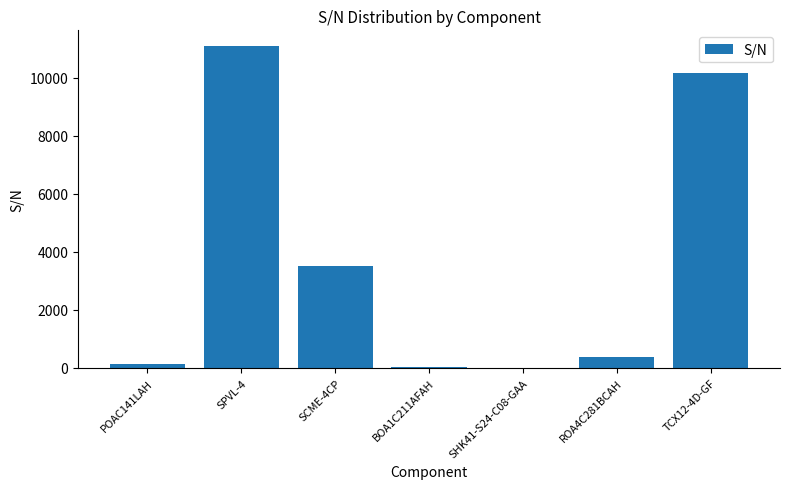

The chart shows a value of 381 at ROA4C281BCAH. True or false?

True